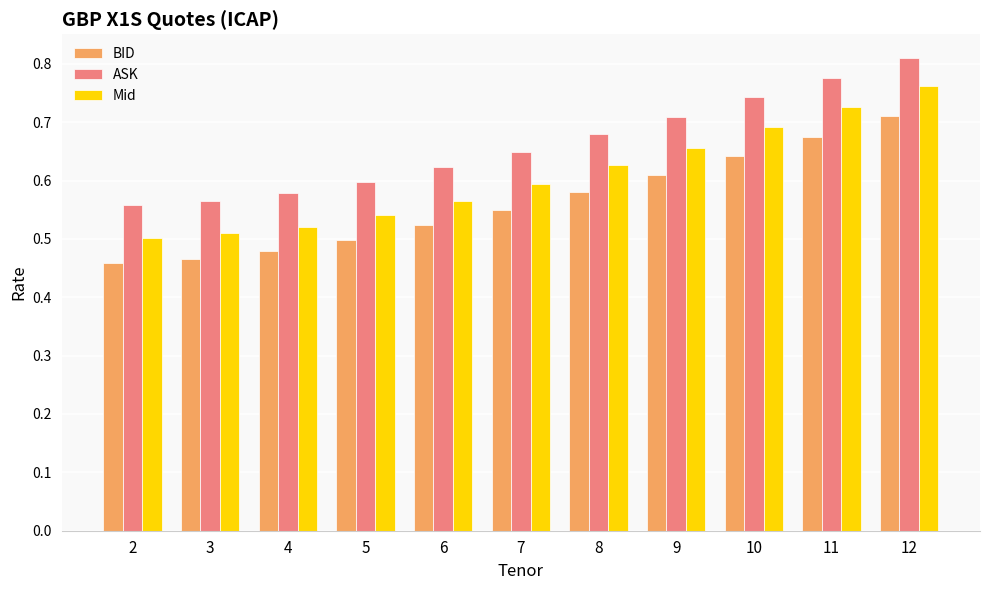

Which category has the highest value across all series?

12